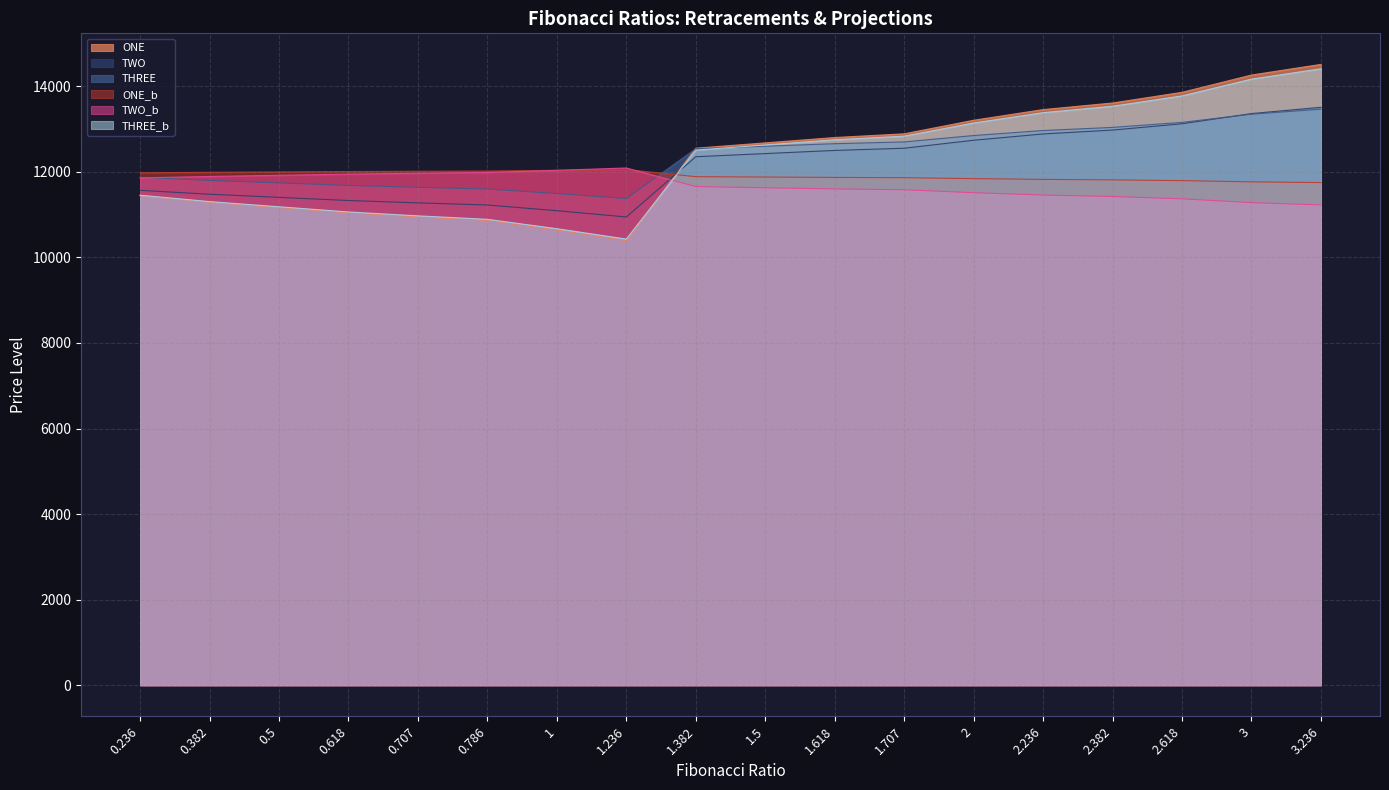

Reading left to right, list all the values displayed in this chart.

ONE: 11445.0	11290.8	11166.1	11041.4	10947.3	10863.9	10637.8	10388.4	12550.9	12675.6	12800.3	12887.7	13203.9	13453.3	13607.6	13857.0	14260.6	14510.0
TWO: 11566.7	11475.8	11402.2	11328.7	11273.2	11224.0	11090.6	10943.6	12351.9	12425.5	12499.0	12550.5	12737.0	12884.1	12975.1	13122.2	13360.2	13507.3
THREE: 11871.5	11798.8	11740.0	11681.1	11636.8	11597.4	11490.8	11373.1	12539.0	12597.8	12656.7	12697.9	12847.0	12964.7	13037.4	13155.1	13345.4	13463.1
ONE_b: 11977.0	11987.9	11996.7	12005.6	12012.2	12018.1	12034.1	12051.8	11886.2	11877.3	11868.5	11862.3	11839.9	11822.2	11811.3	11793.6	11765.0	11747.4
TWO_b: 11857.3	11891.1	11918.4	11945.7	11966.3	11984.6	12034.1	12088.8	11653.7	11626.4	11599.1	11579.9	11510.6	11456.0	11422.2	11367.6	11279.1	11224.5
THREE_b: 11453.1	11303.5	11182.5	11061.5	10970.3	10889.4	10670.0	10428.1	12506.5	12627.5	12748.5	12833.2	13140.0	13381.9	13531.5	13773.5	14165.0	14406.9